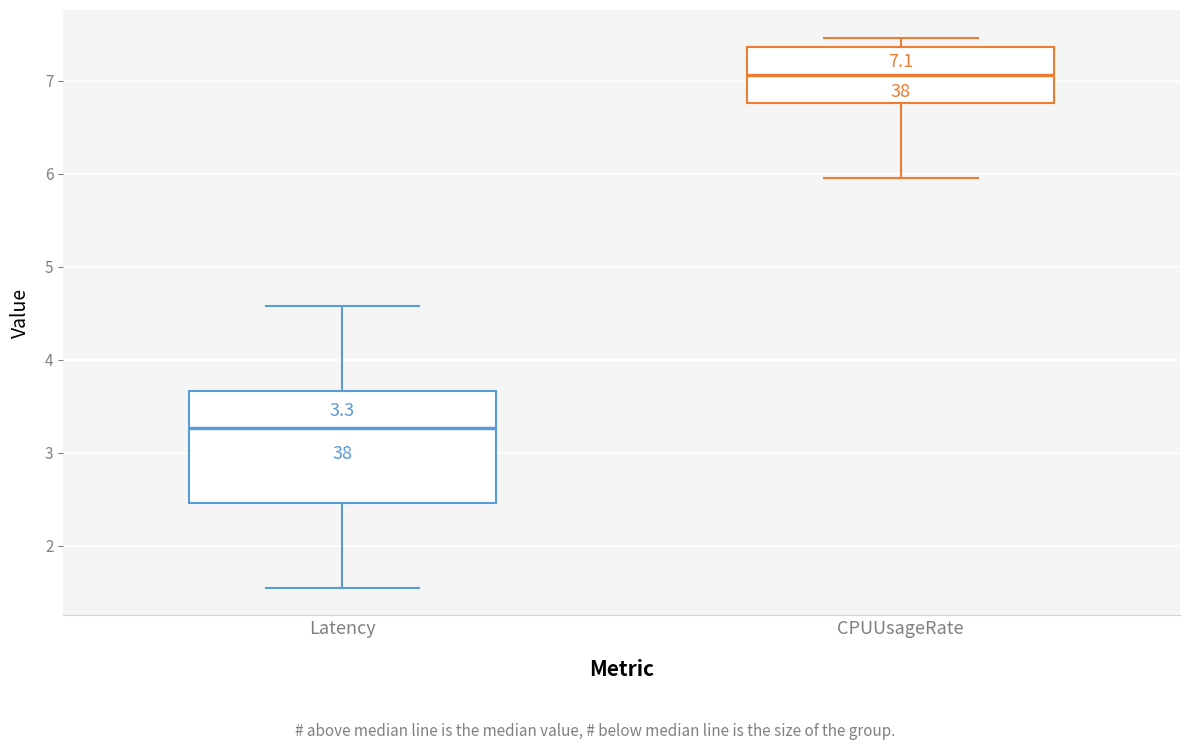

Which box is the tallest, from its lower edge to its upper edge?

Latency